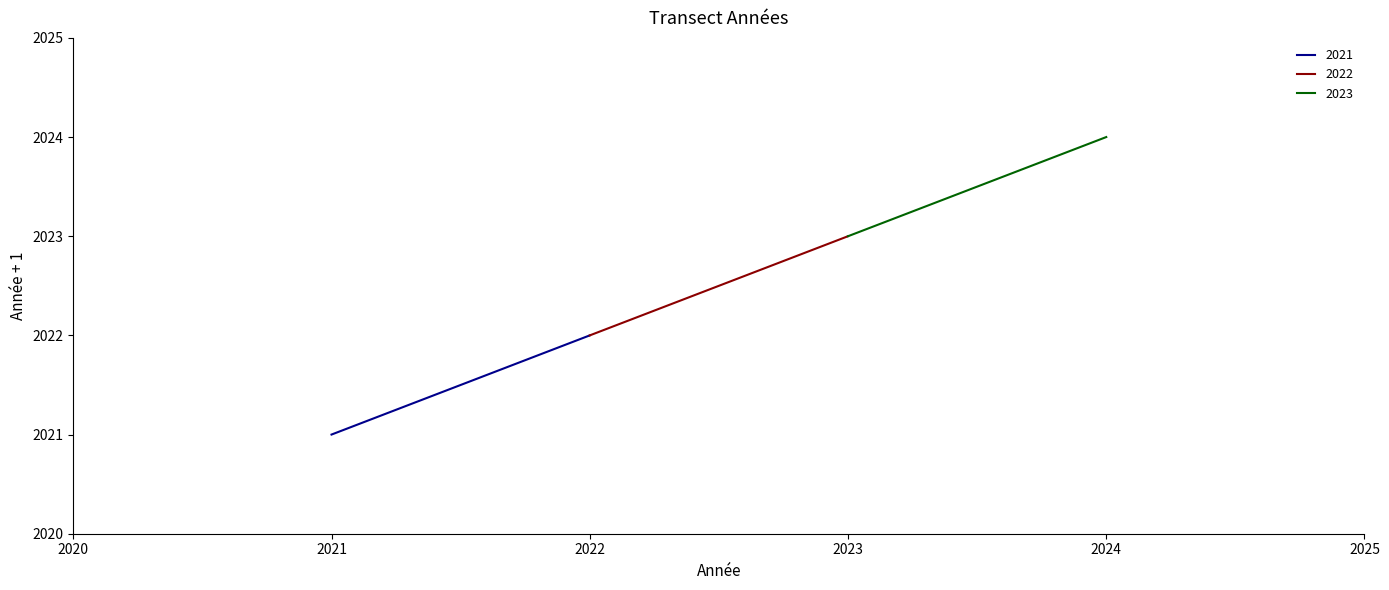

Is it true that the value at 2021 is 1103?

False